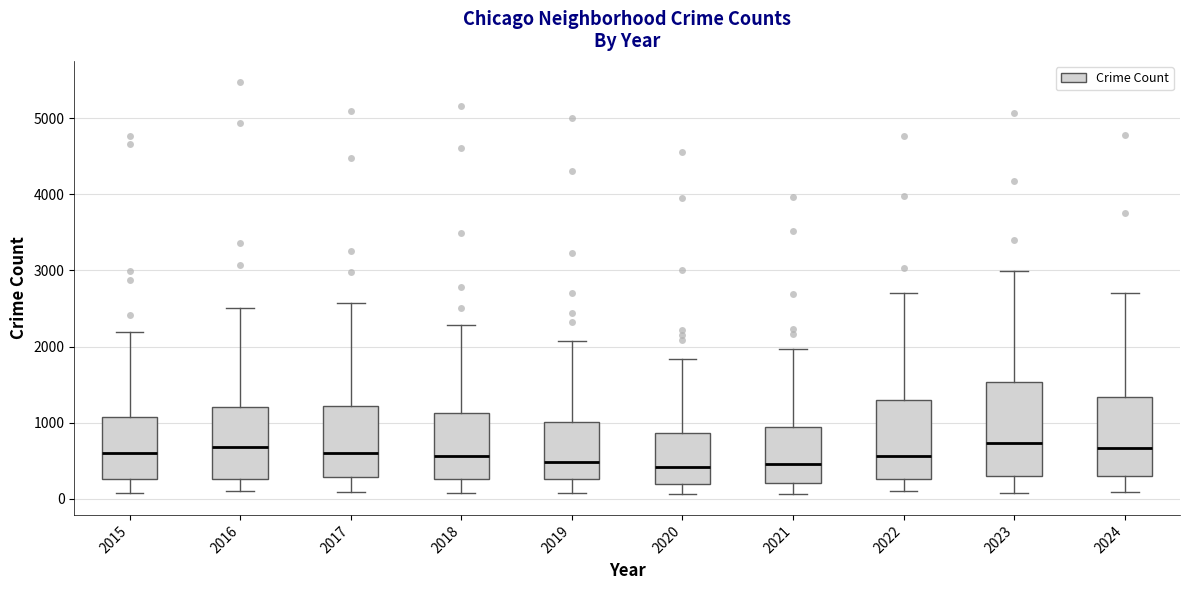

Which box is the tallest, from its lower edge to its upper edge?

2023